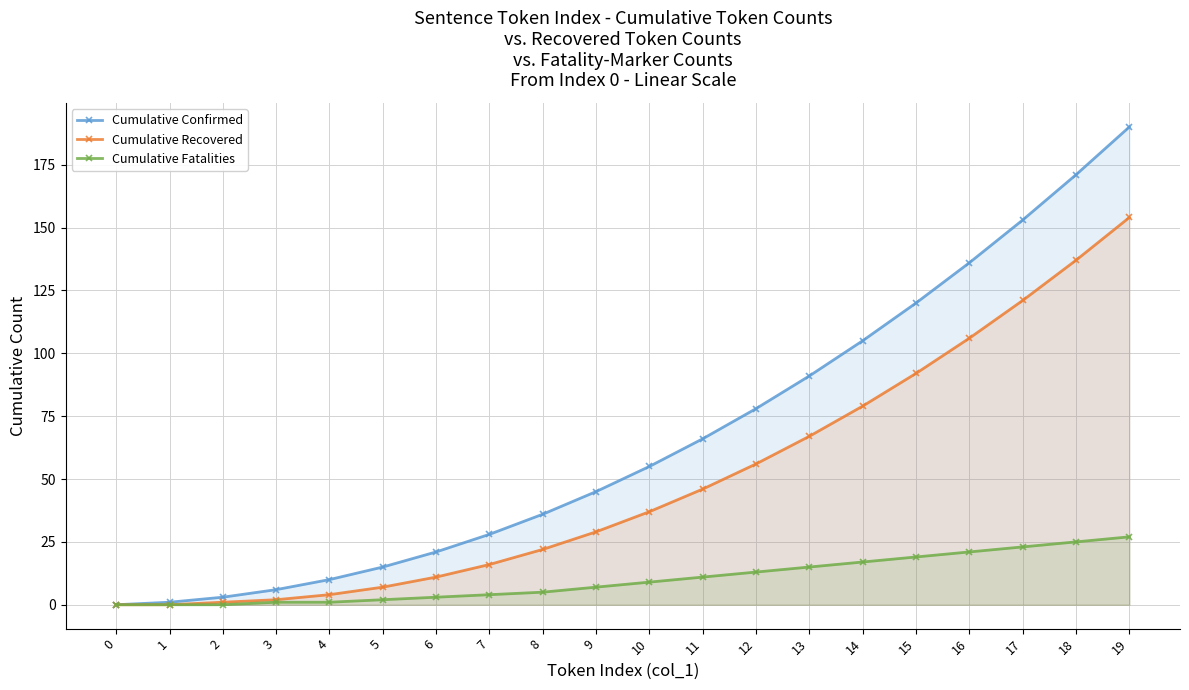

Rank the categories by Cumulative Recovered value from lowest to highest.

0, 1, 2, 3, 4, 5, 6, 7, 8, 9, 10, 11, 12, 13, 14, 15, 16, 17, 18, 19